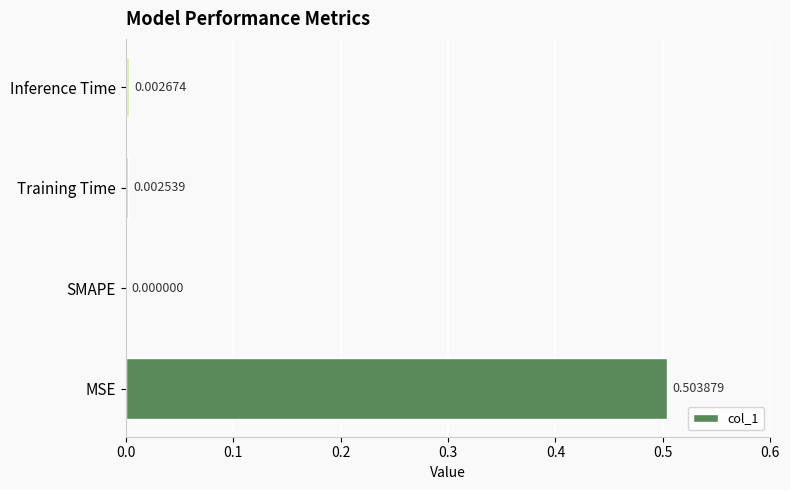

What is the average value?

0.1